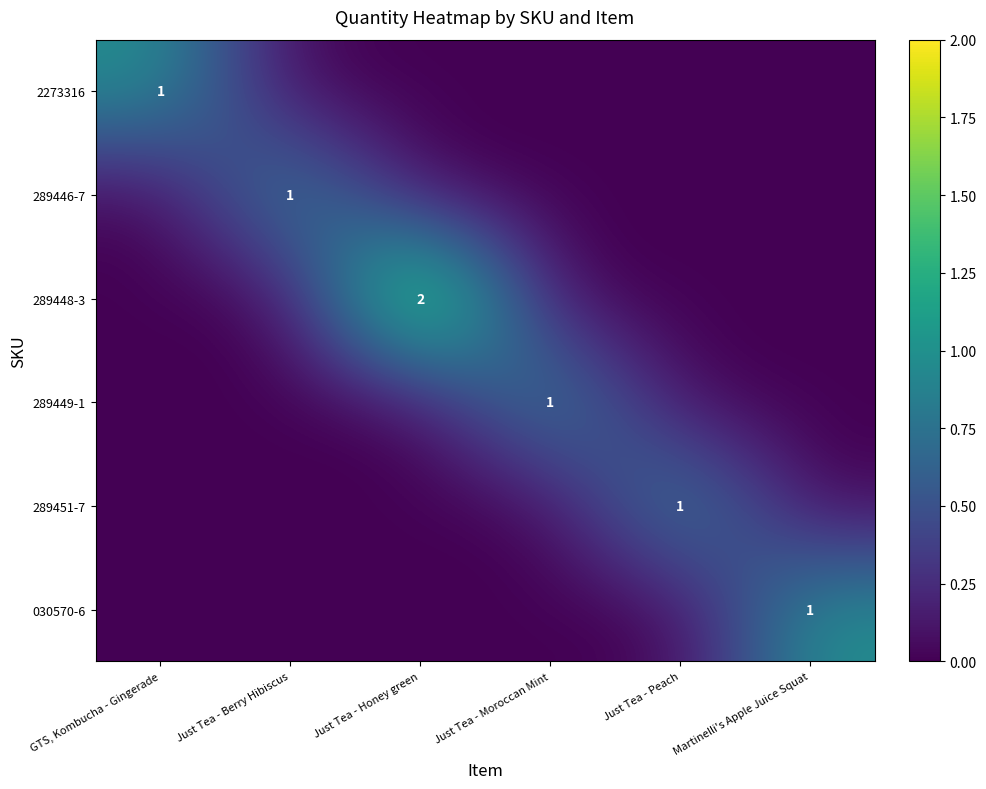

What is the sum of all 289449-1 values?

1